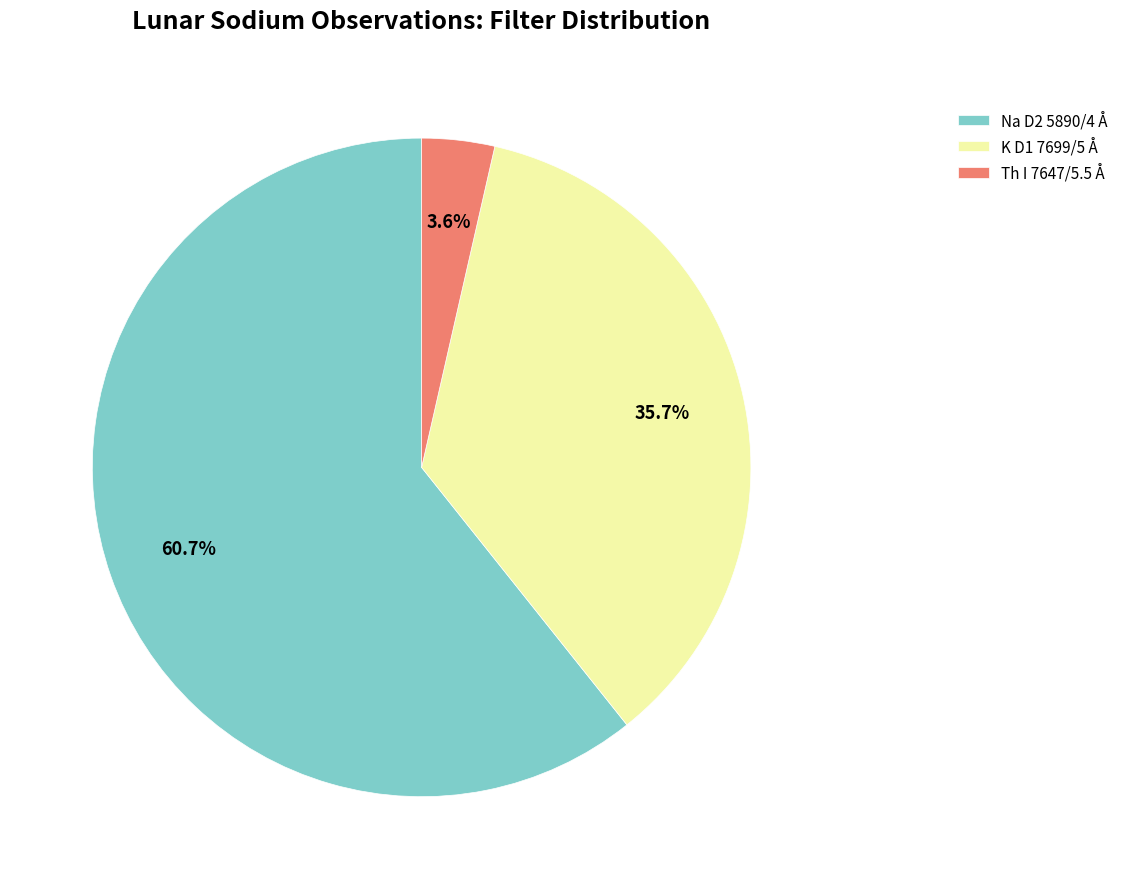

Is Na D2 5890/4 Å the majority of the pie?

Yes